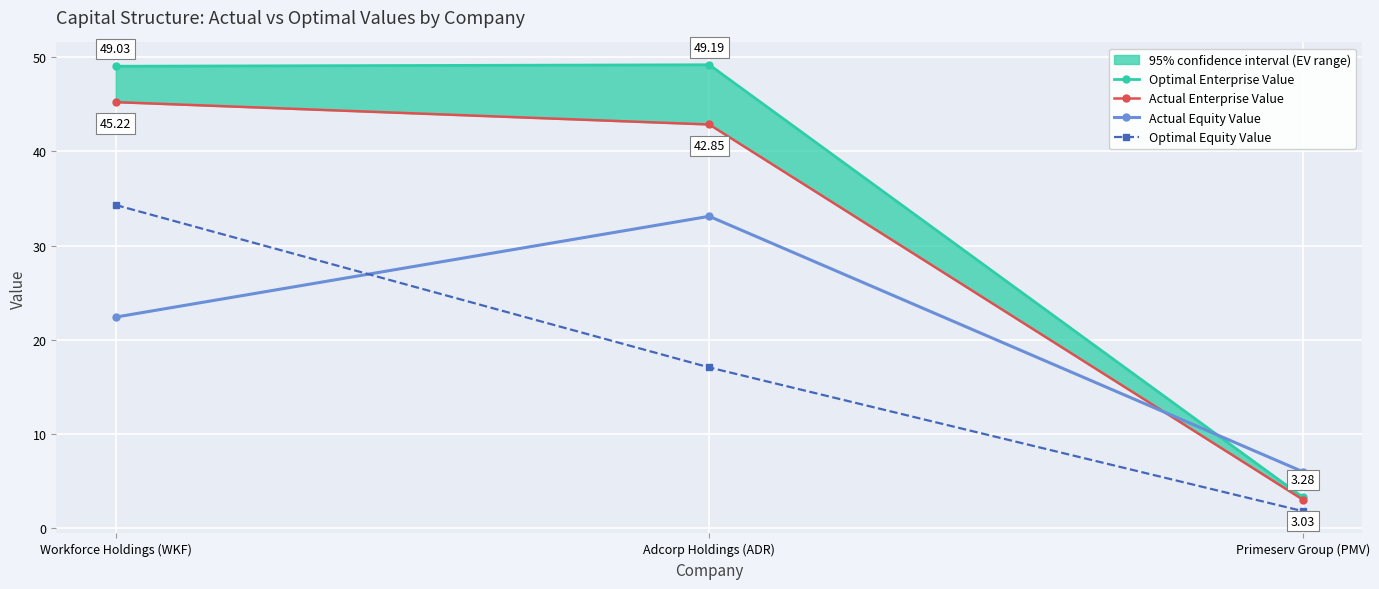

Which category has the lowest value in the Actual Equity Value series?

Primeserv Group (PMV)